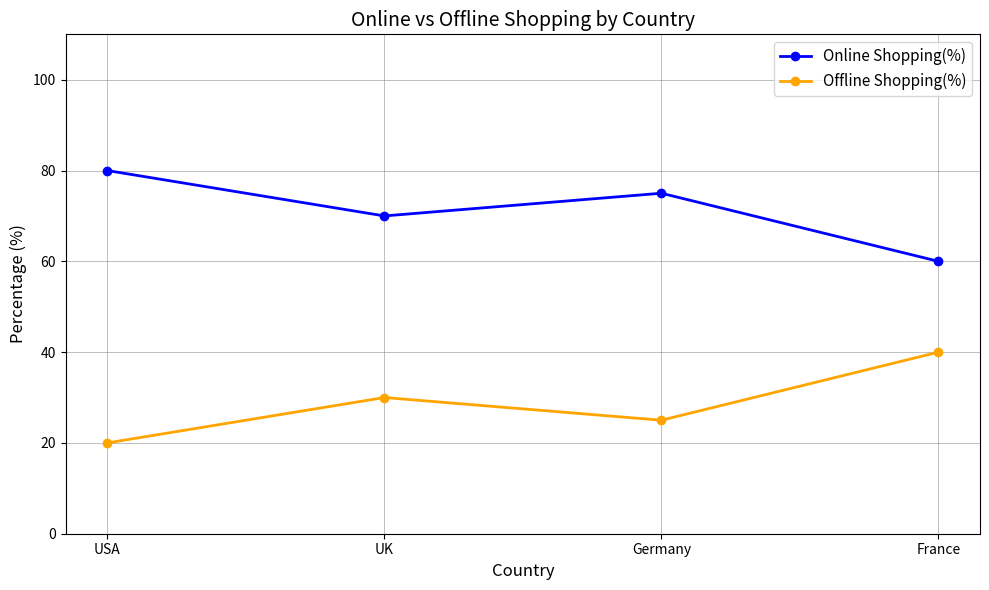

The value of Offline Shopping(%) at USA is 34. True or false?

False